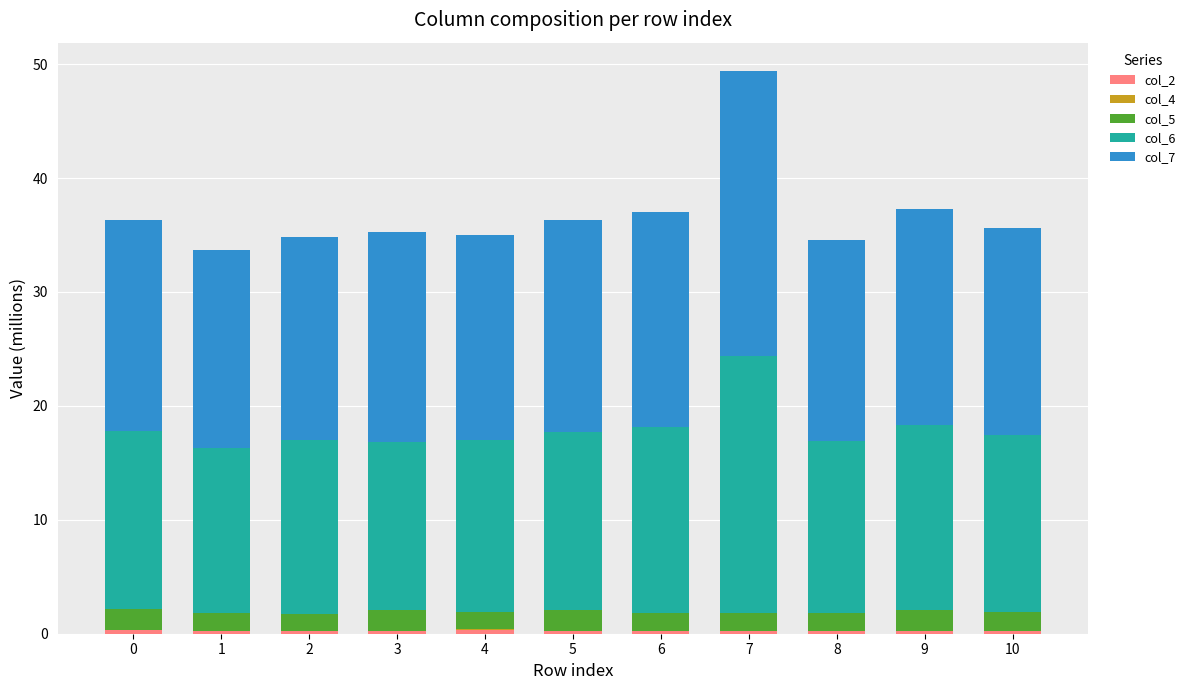

How many distinct data groups are displayed?

5